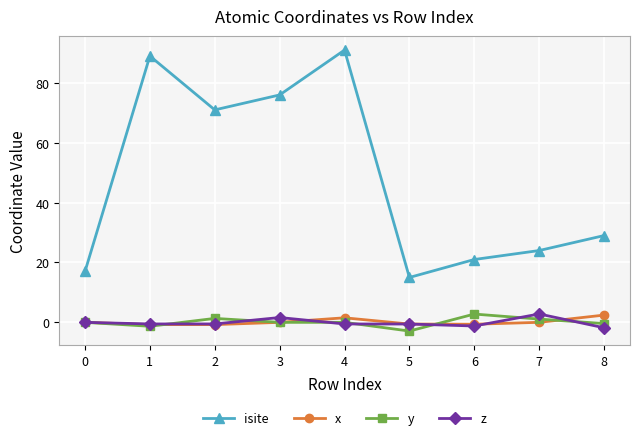

True or false: x and z intersect in this chart.

True